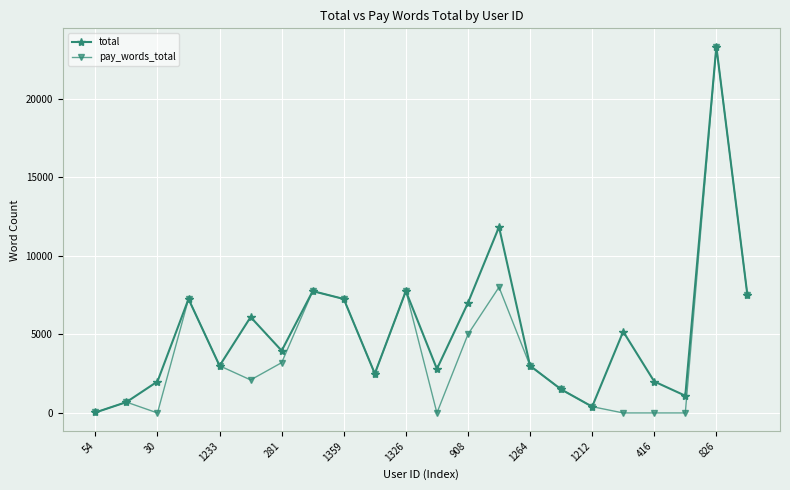

How many interior local valleys does the total series have?

6